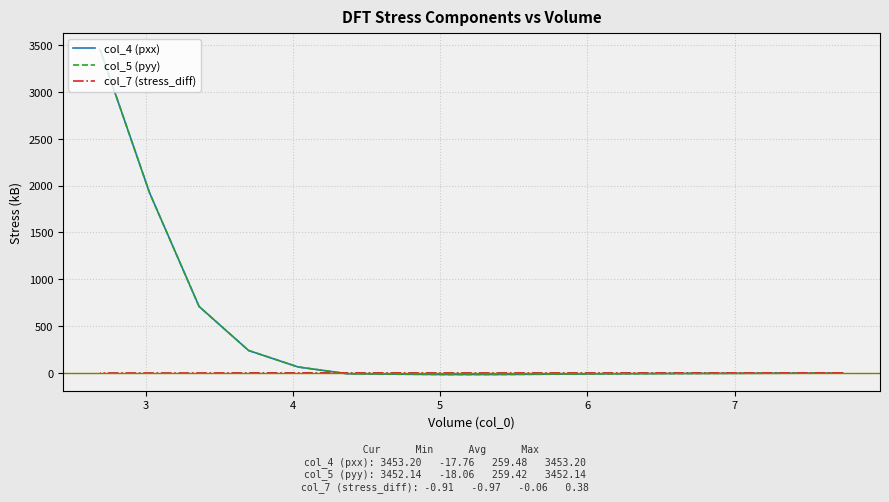

How many times do col_5 (pyy) and col_7 (stress_diff) cross each other?

1